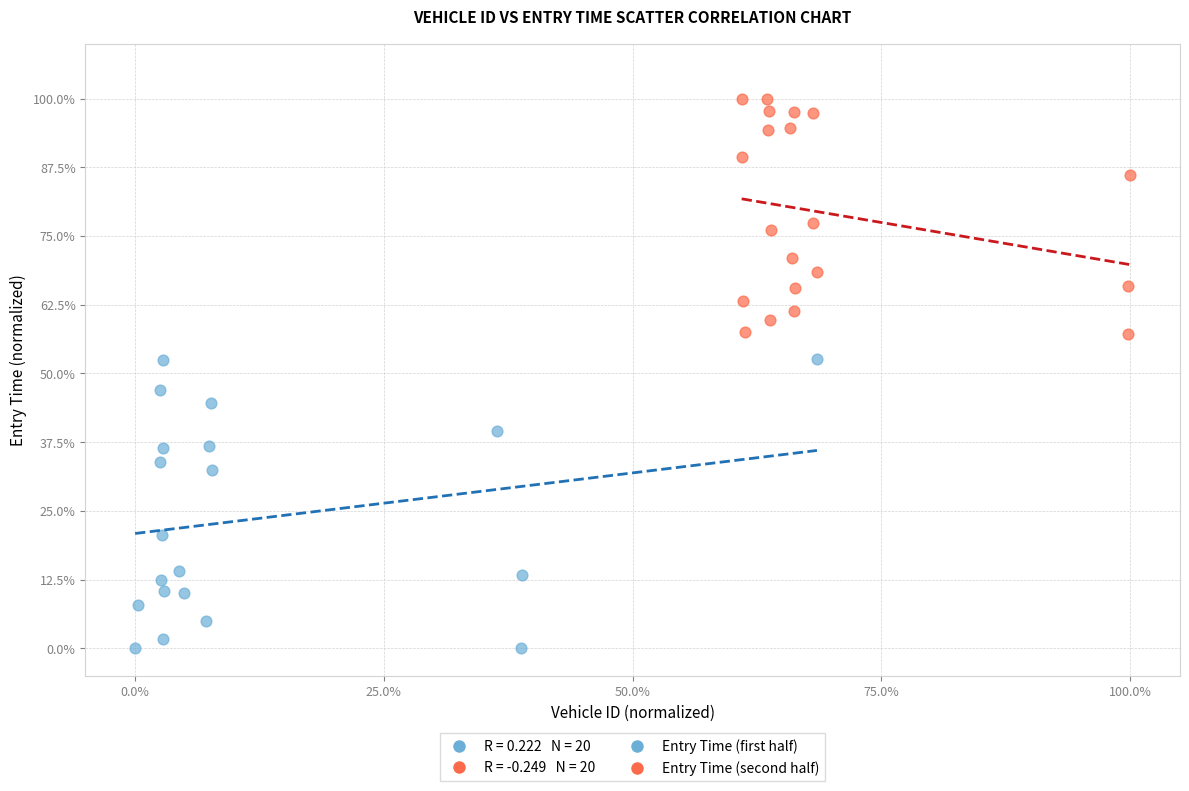

Which series has the widest spread of Y values?

Entry Time (first half)